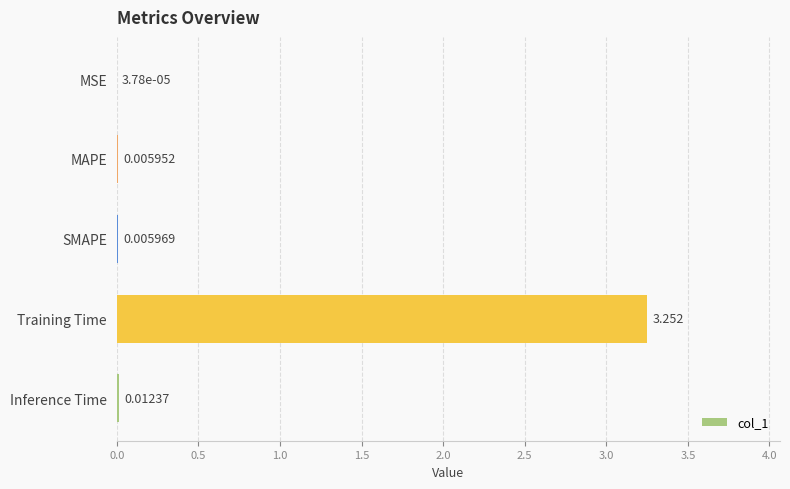

Which category has the highest value across all series?

Training Time